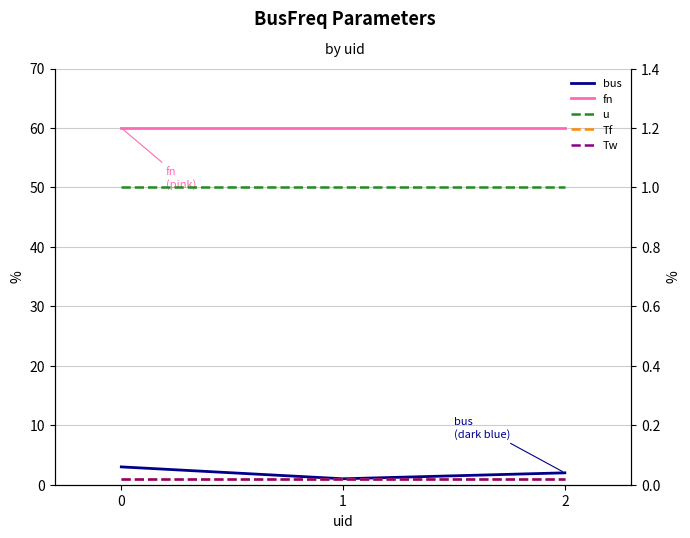

Does the chart have visible grid lines?

Yes